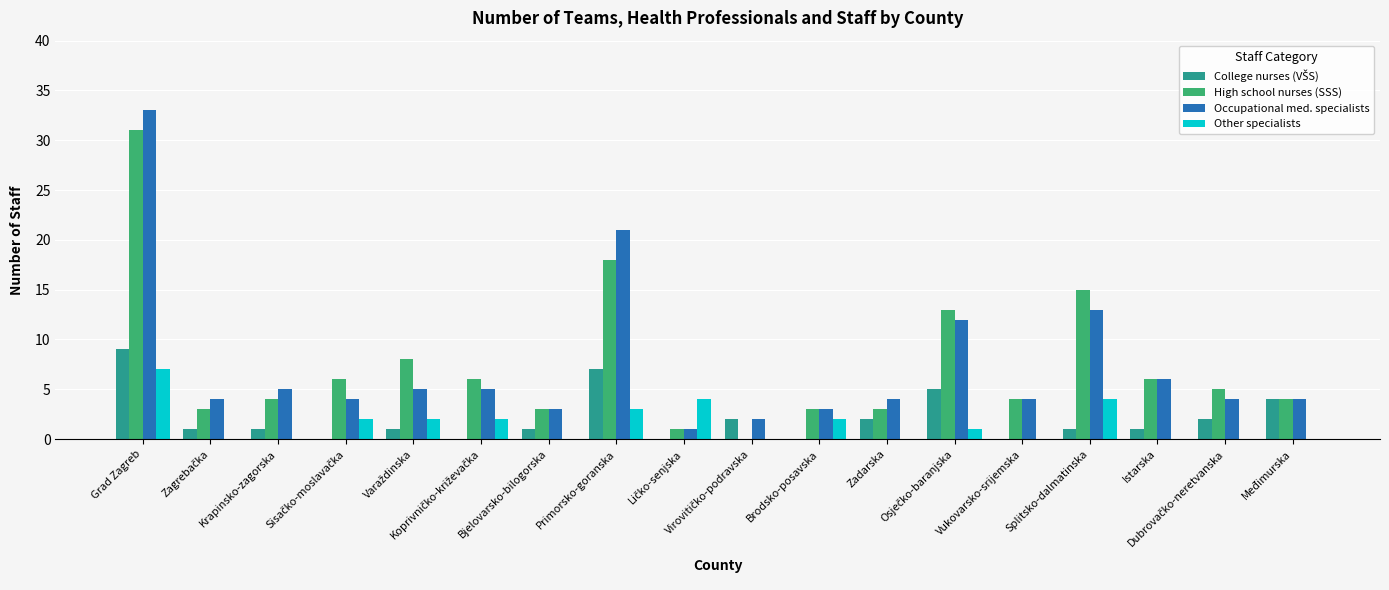

What is the highest value of the Other specialists series?

7